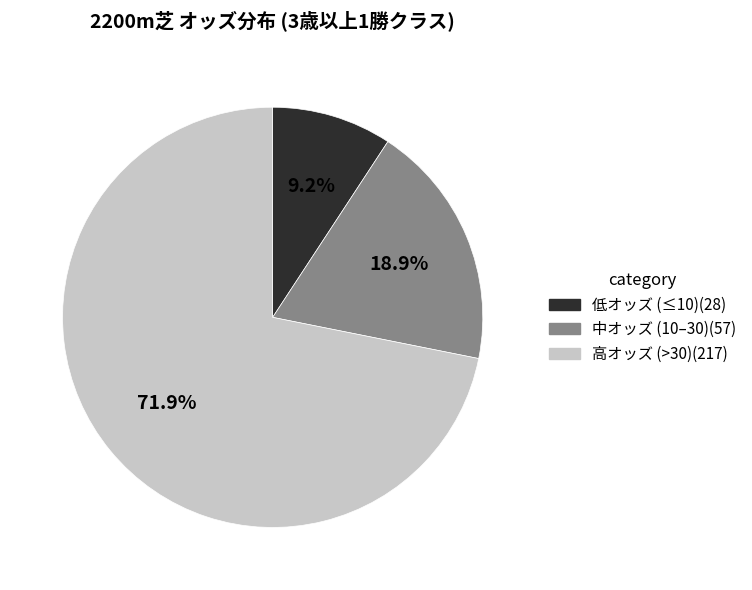

Is there any slice that represents more than half of the pie?

Yes